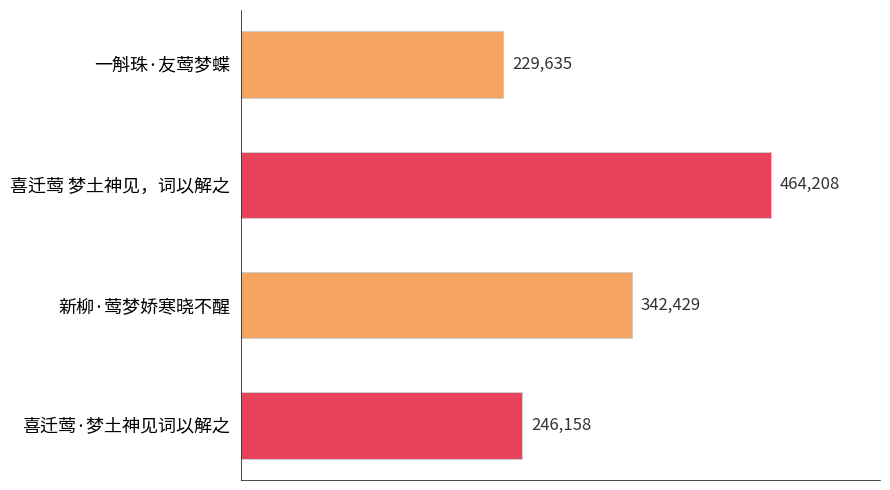

What is the maximum value shown in the chart?

464208